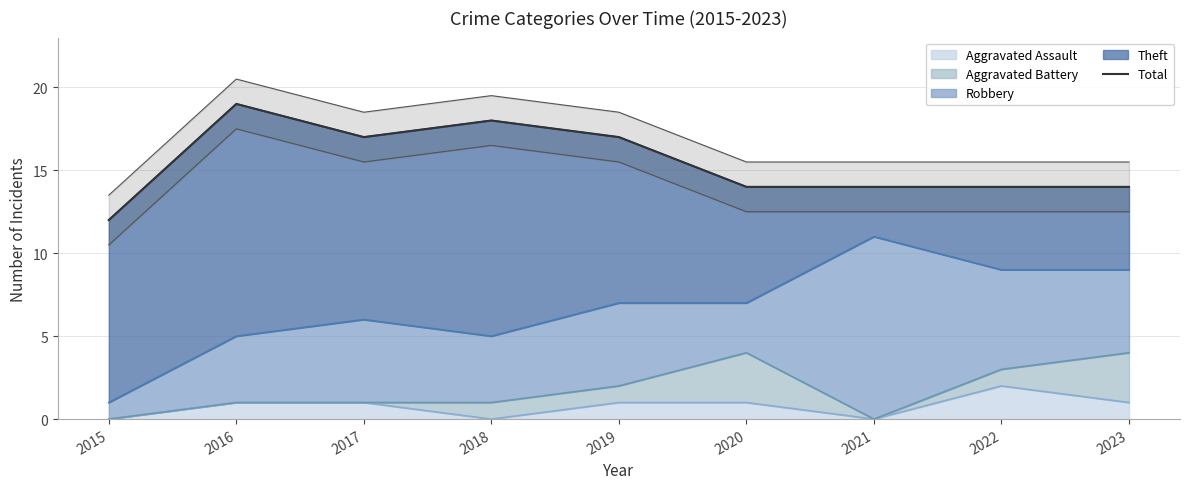

How many interior local valleys (lower than both neighbors) does the data have?

1